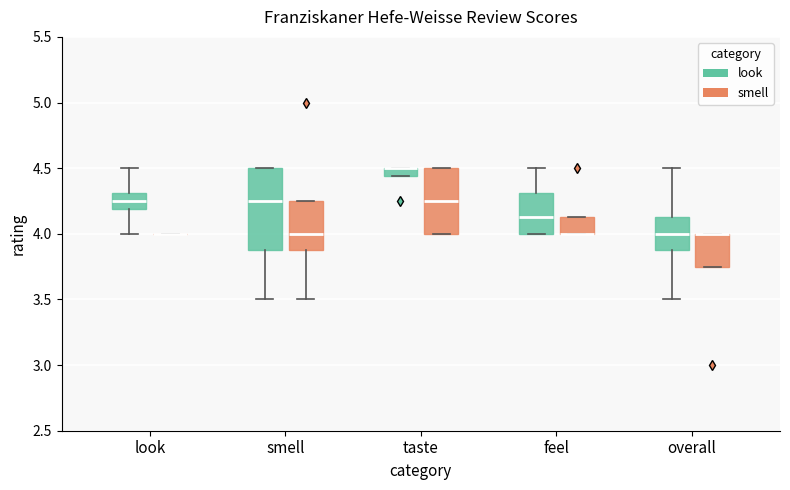

Comparing the boxes themselves (not the whiskers), which one is the tallest?

smell (look)